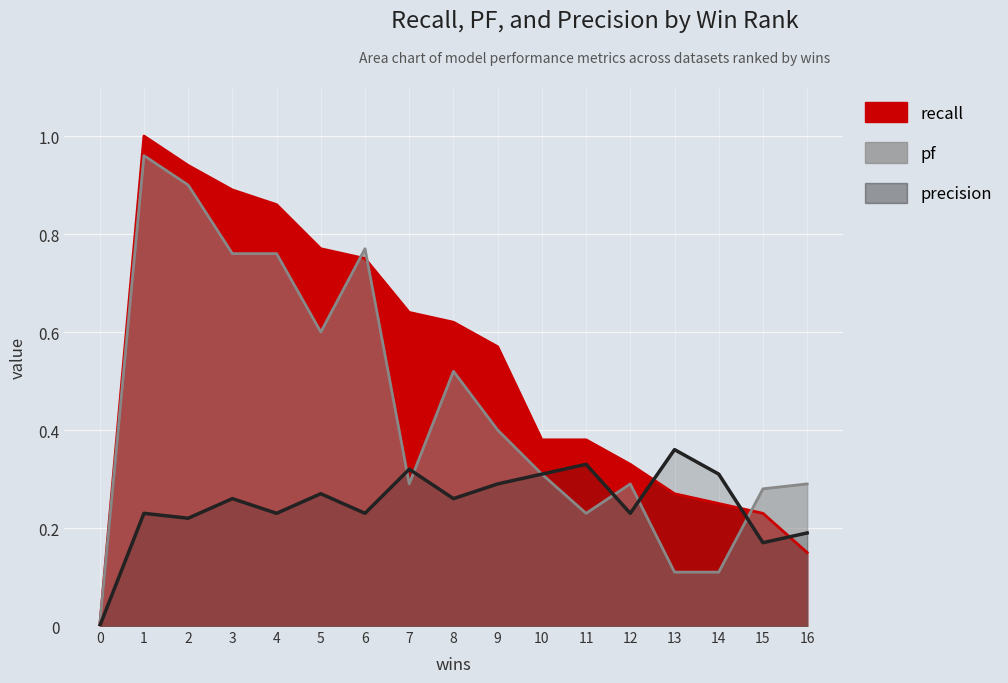

How many categories are shown in the chart?

17